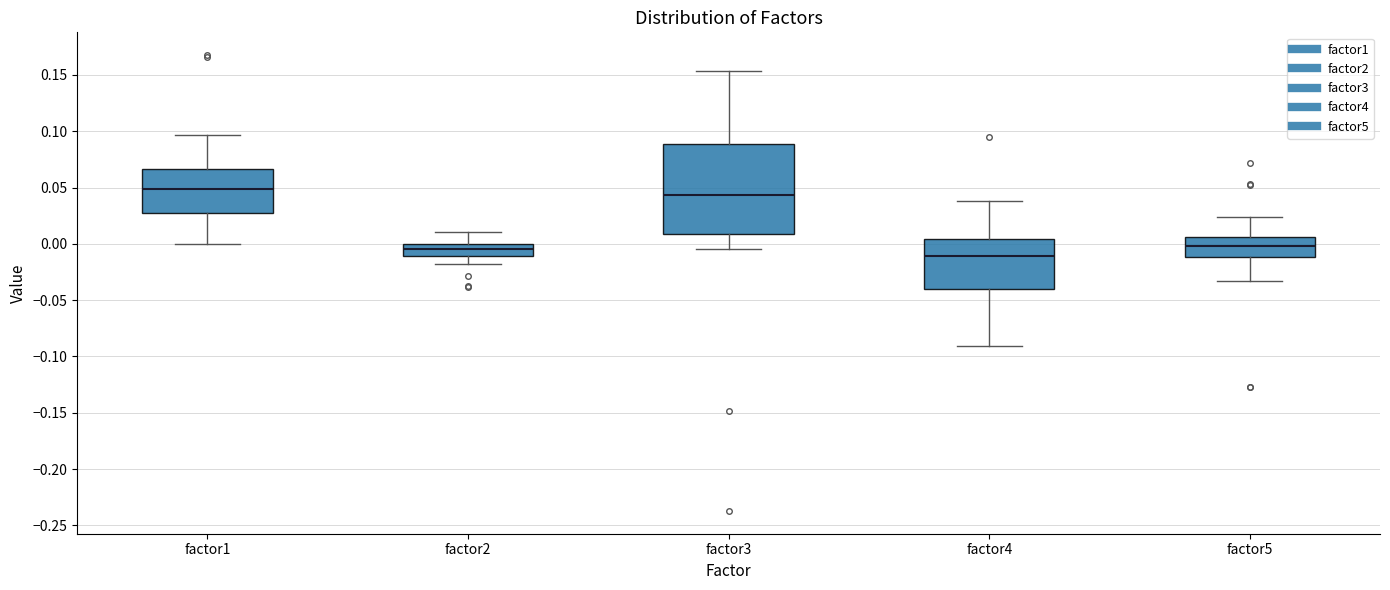

Where does the upper whisker of the box for factor5 end on the y-axis? The values are not printed on the chart, so give them approximately, as read against the axis.

0.025